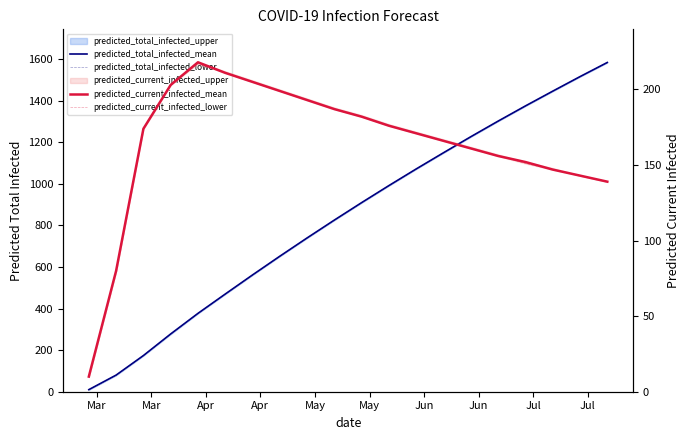

What is the value of the predicted_current_infected_mean point at the 7th from the left?

205